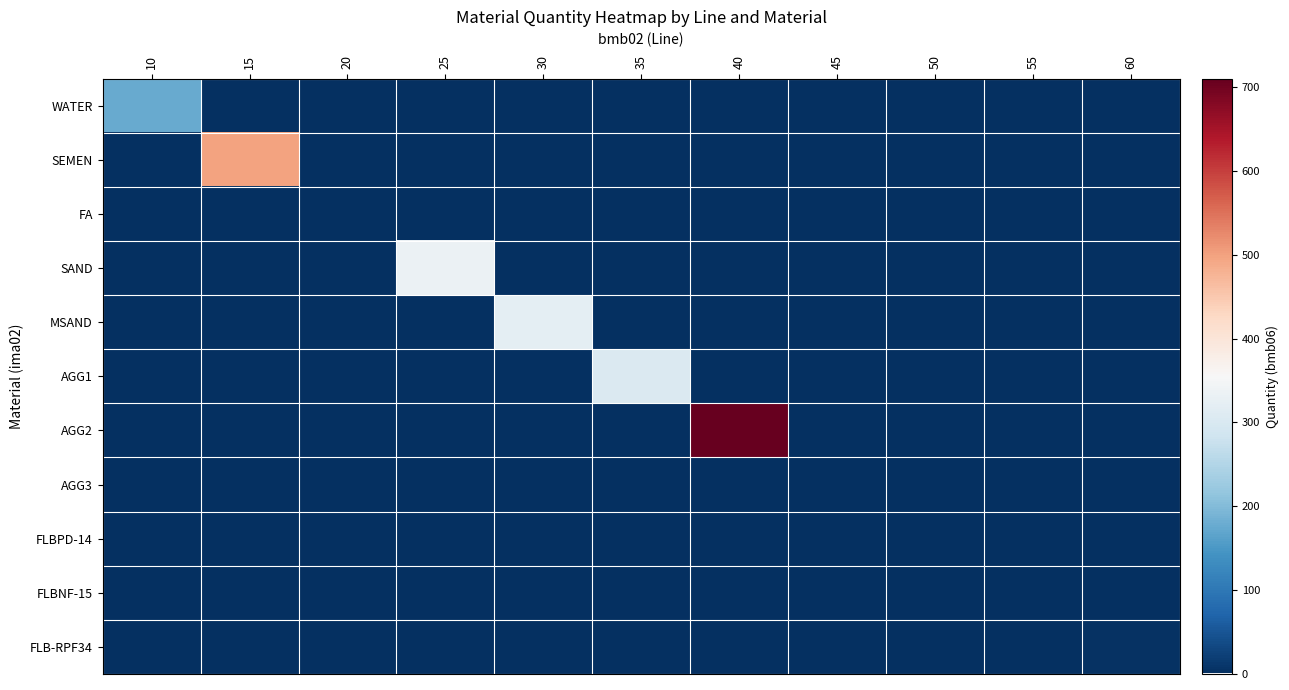

How many categories are shown in the chart?

11